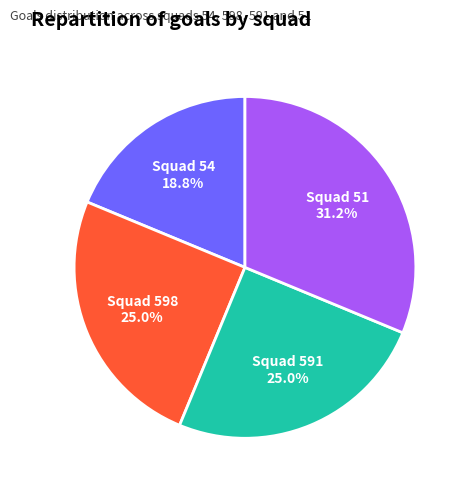

Is there any slice that represents more than half of the pie?

No